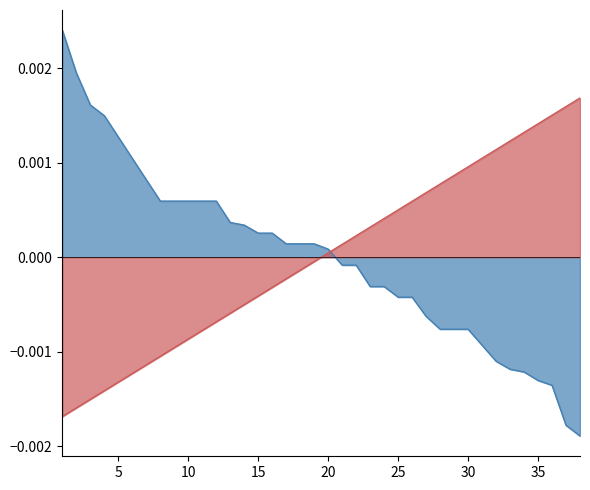

At how many categories does at least one series exceed 0?

38